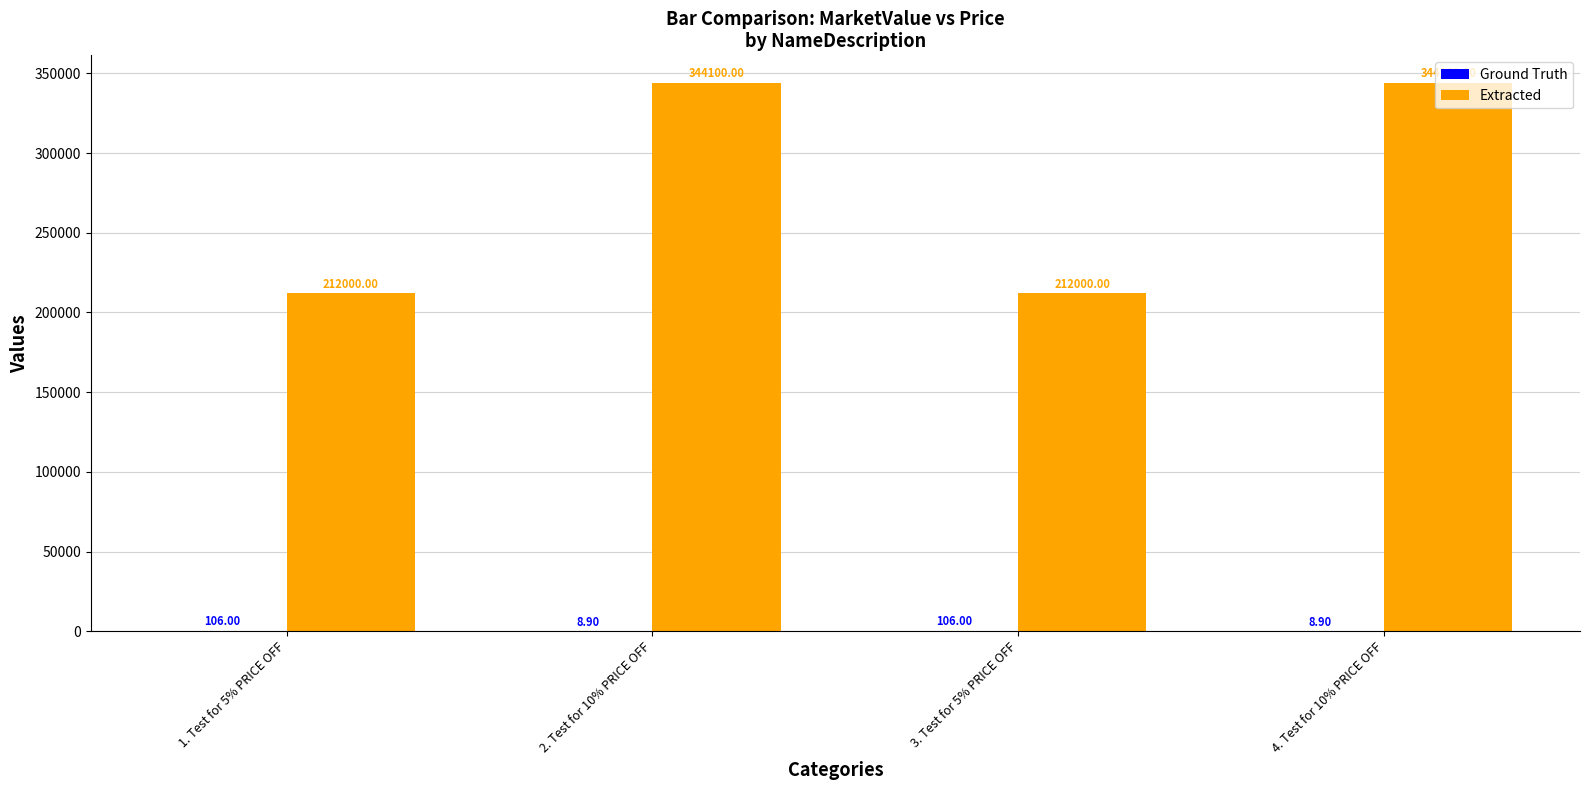

Which series has the largest total across all categories?

Extracted